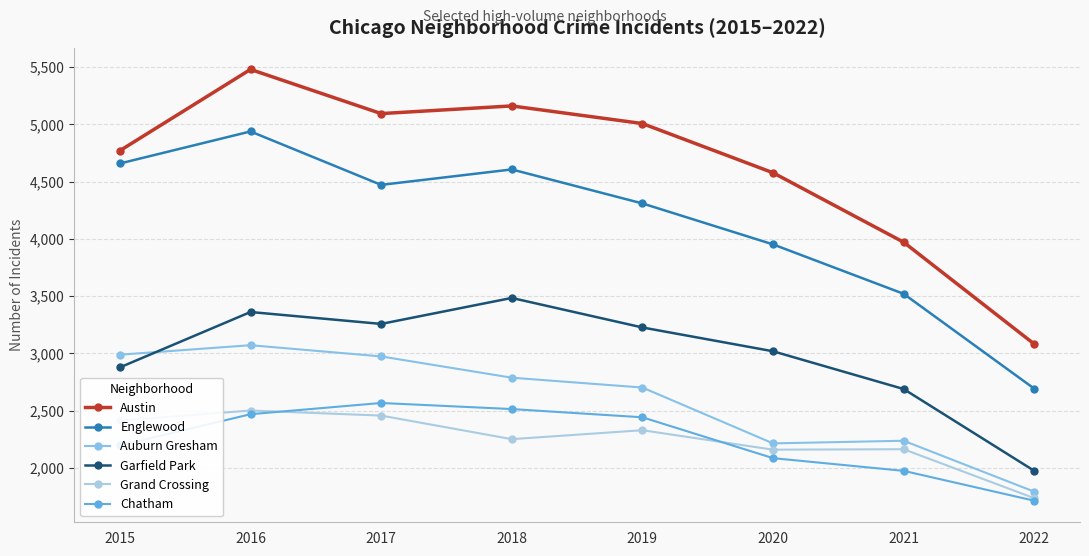

How many series are shown in this chart?

6